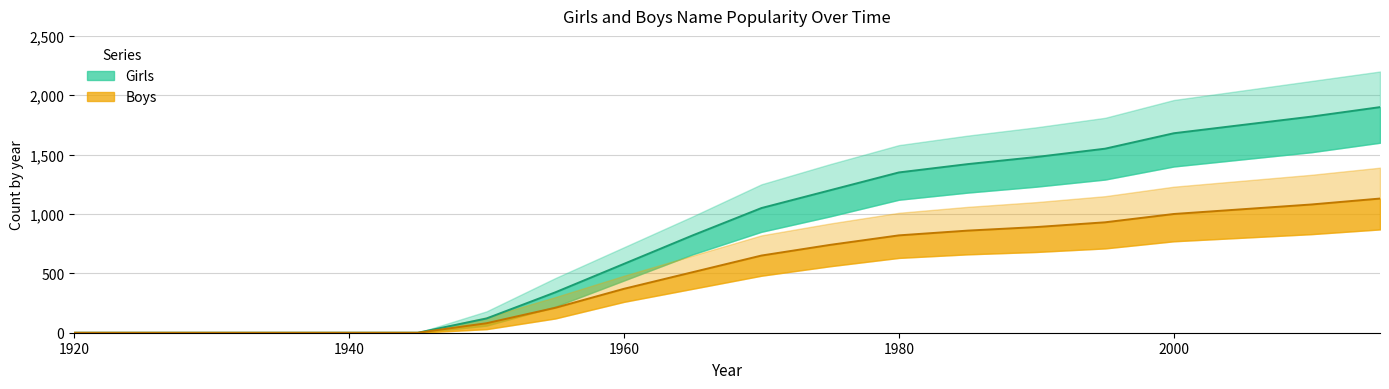

How many data points in Boys are above 650?

9